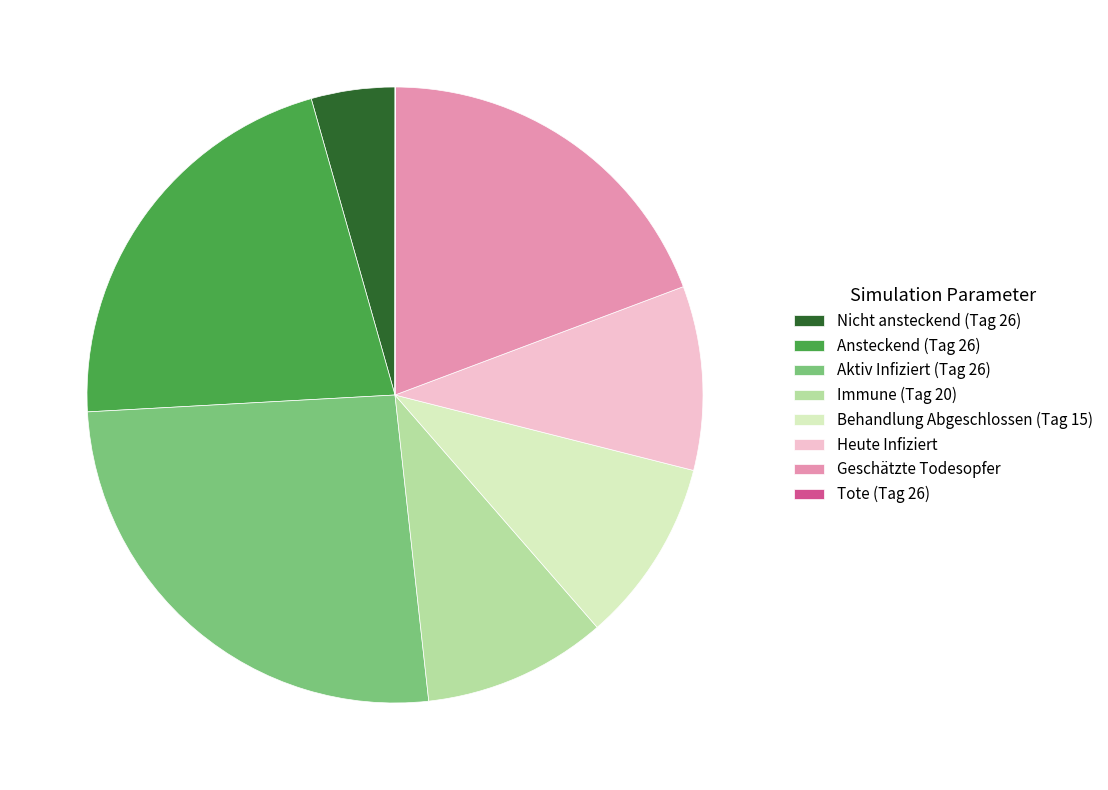

Does any single category account for the majority?

No